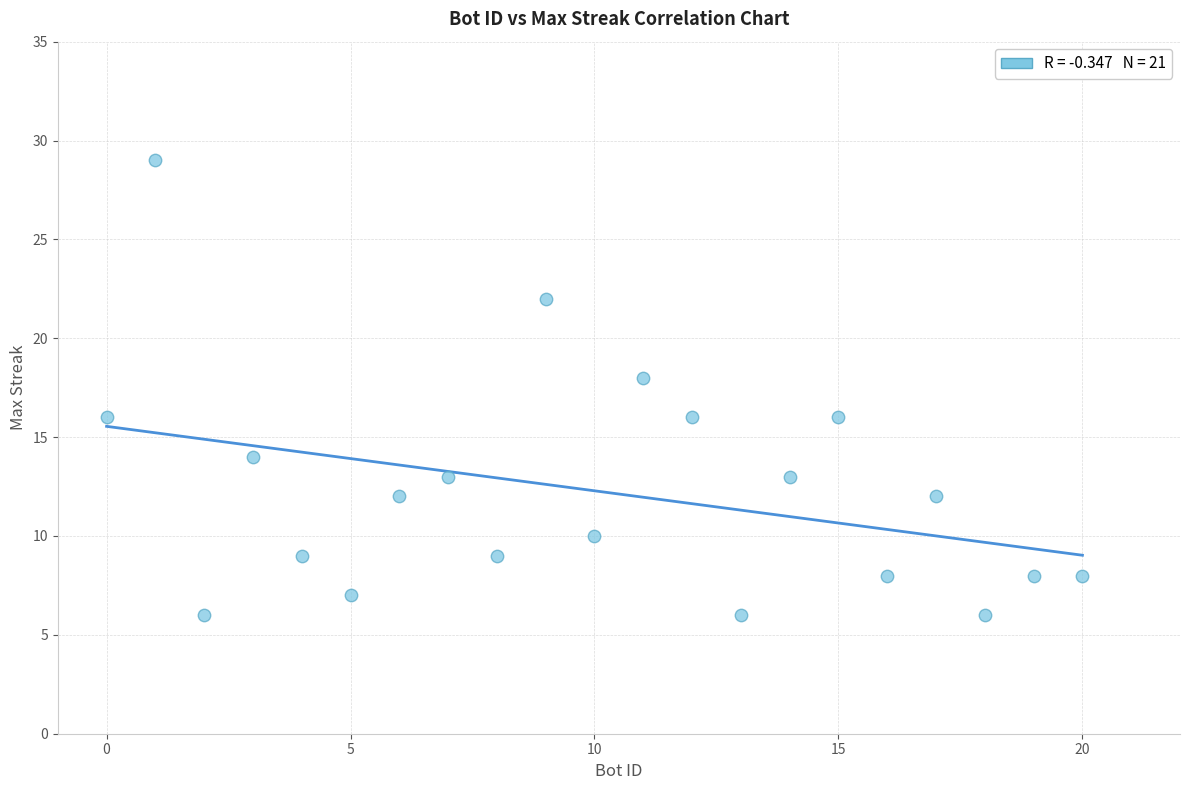

What is the range of Y values (max minus min)?

23